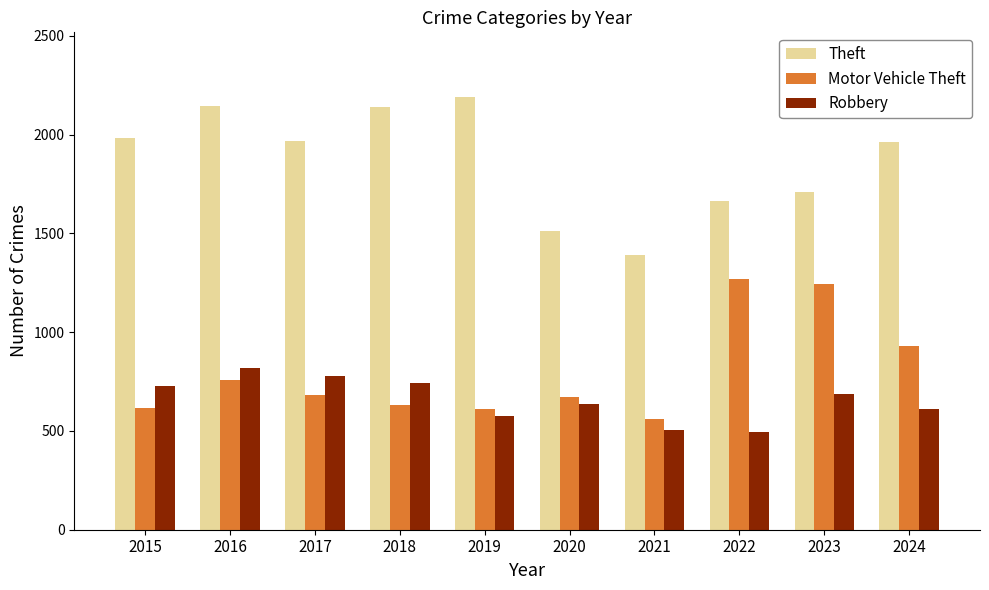

What is the maximum value shown in the chart?

2190